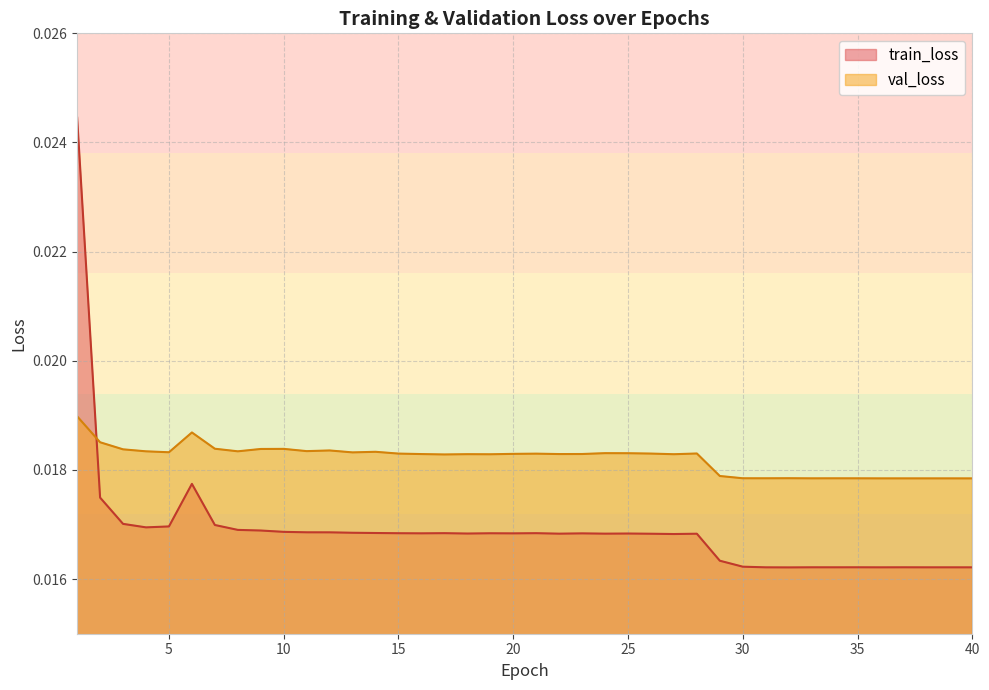

The value of train_loss at 28 is 0.0. True or false?

True